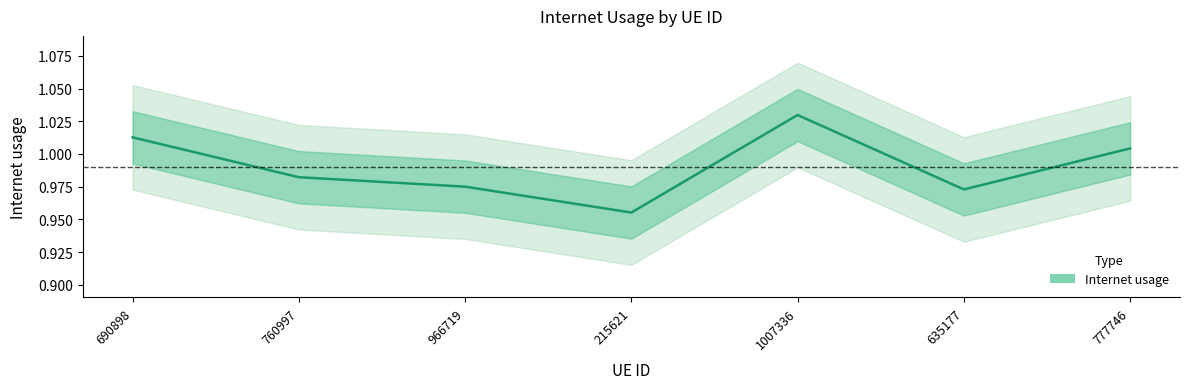

At which category does the data reach its first local peak?

1007336